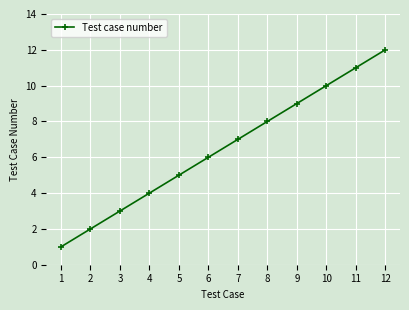

What is the sum of the values at 10 and 5?

15